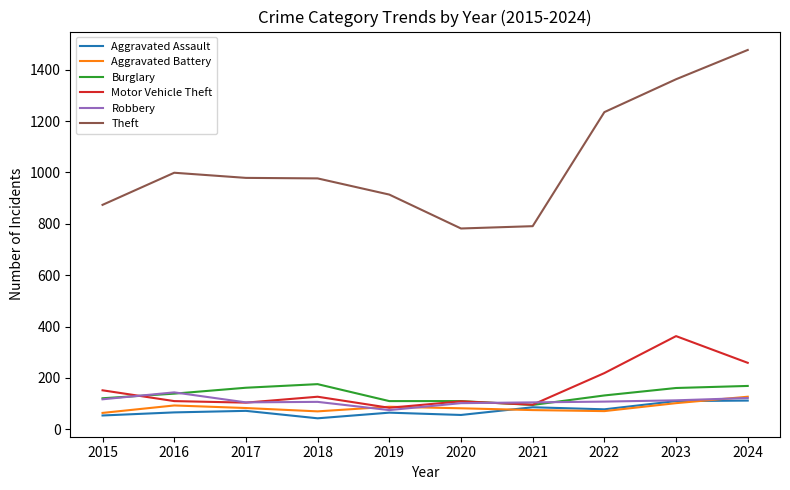

Between 2015 and 2021, which series saw the biggest shift?

Theft